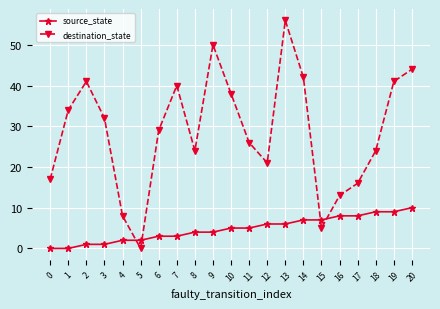

At which category does destination_state reach its first local valley?

5